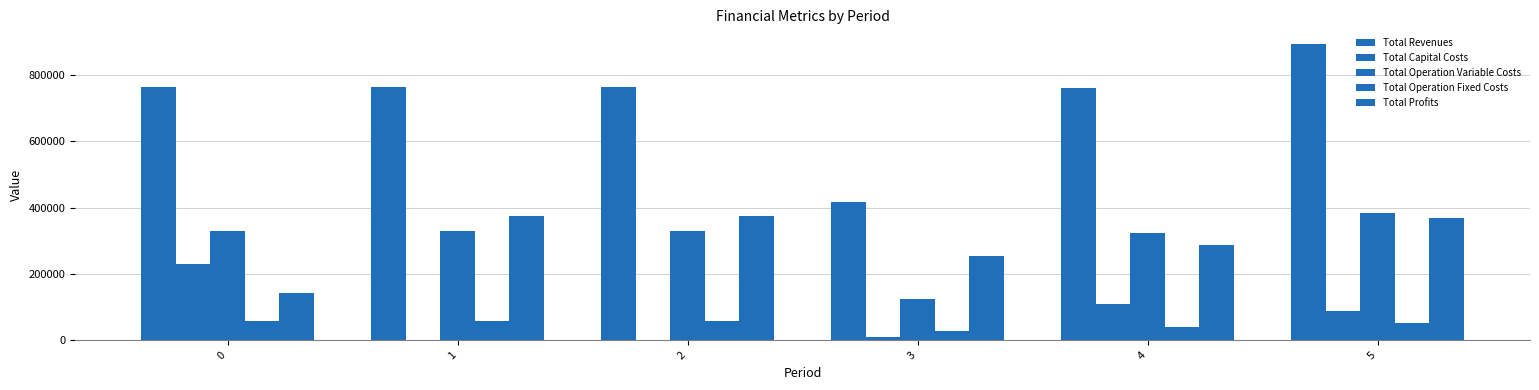

Is the value of Total Operation Variable Costs at 0 greater than the value of Total Profits at 0?

Yes